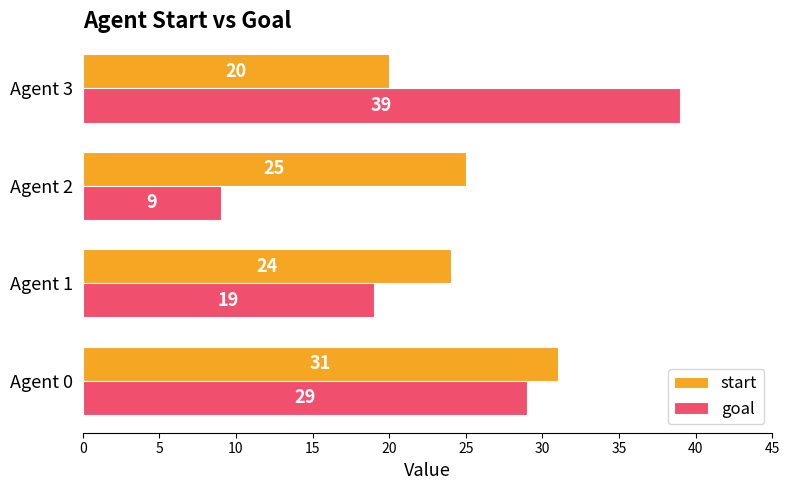

What is the average value of the goal series?

24